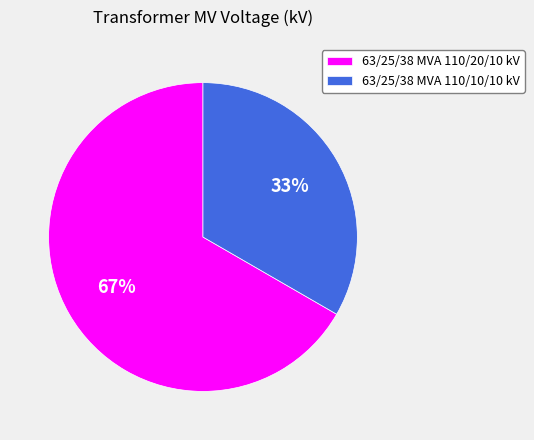

Which category has the smallest portion of the pie?

63/25/38 MVA 110/10/10 kV